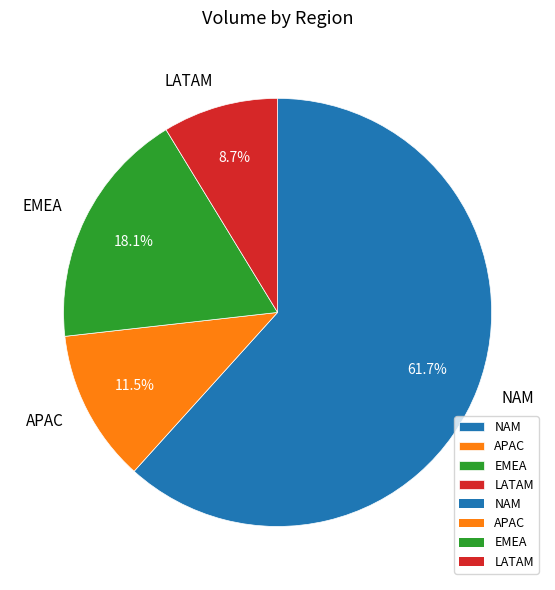

Rank the categories by value from lowest to highest.

LATAM, APAC, EMEA, NAM